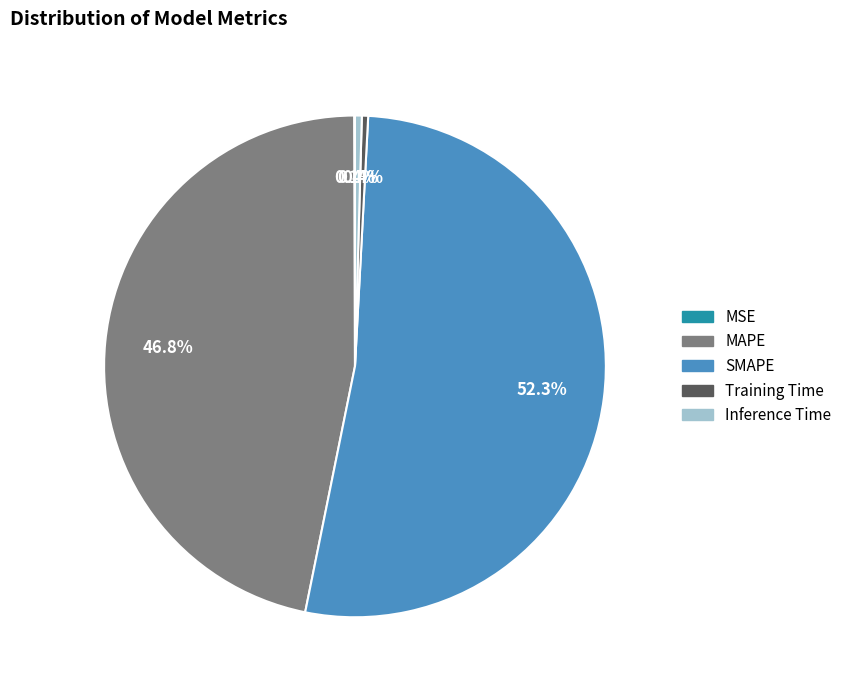

True or false: Training Time accounts for 0% of the total.

True